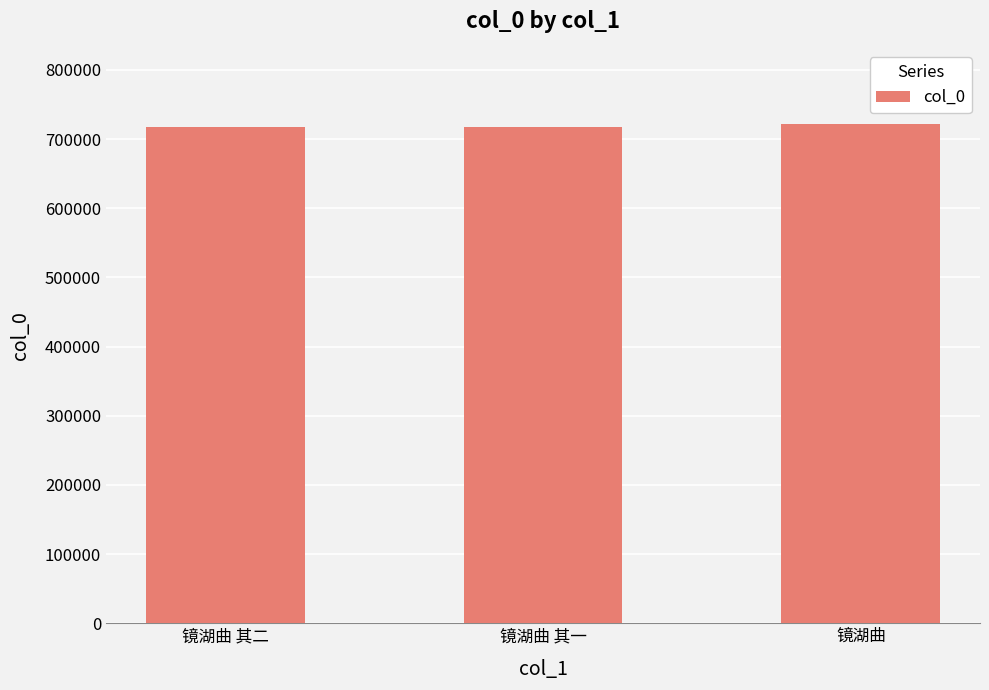

What is the change in value from 镜湖曲 其一 to 镜湖曲?

+4592